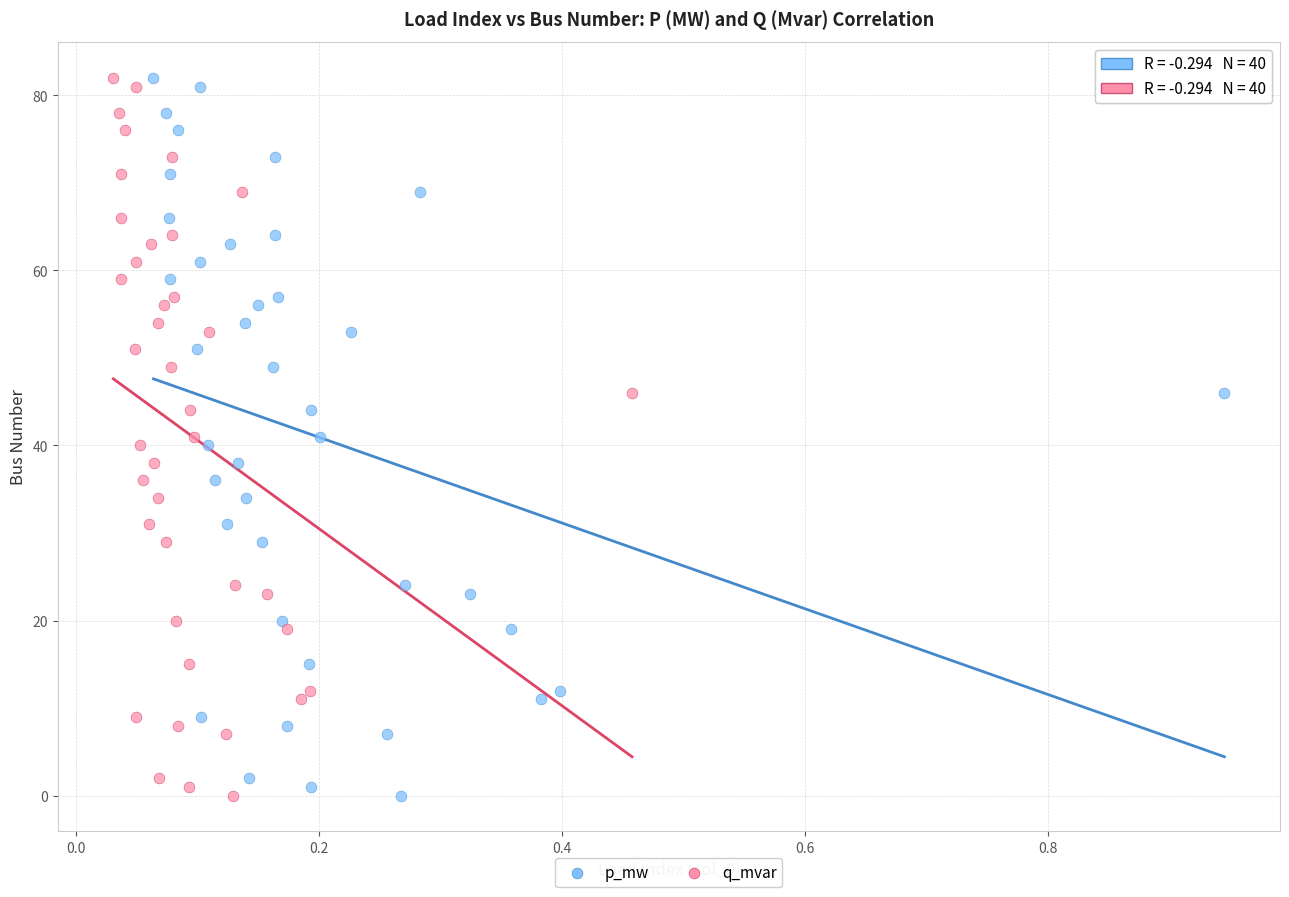

What are all the series names shown in the legend?

p_mw, q_mvar